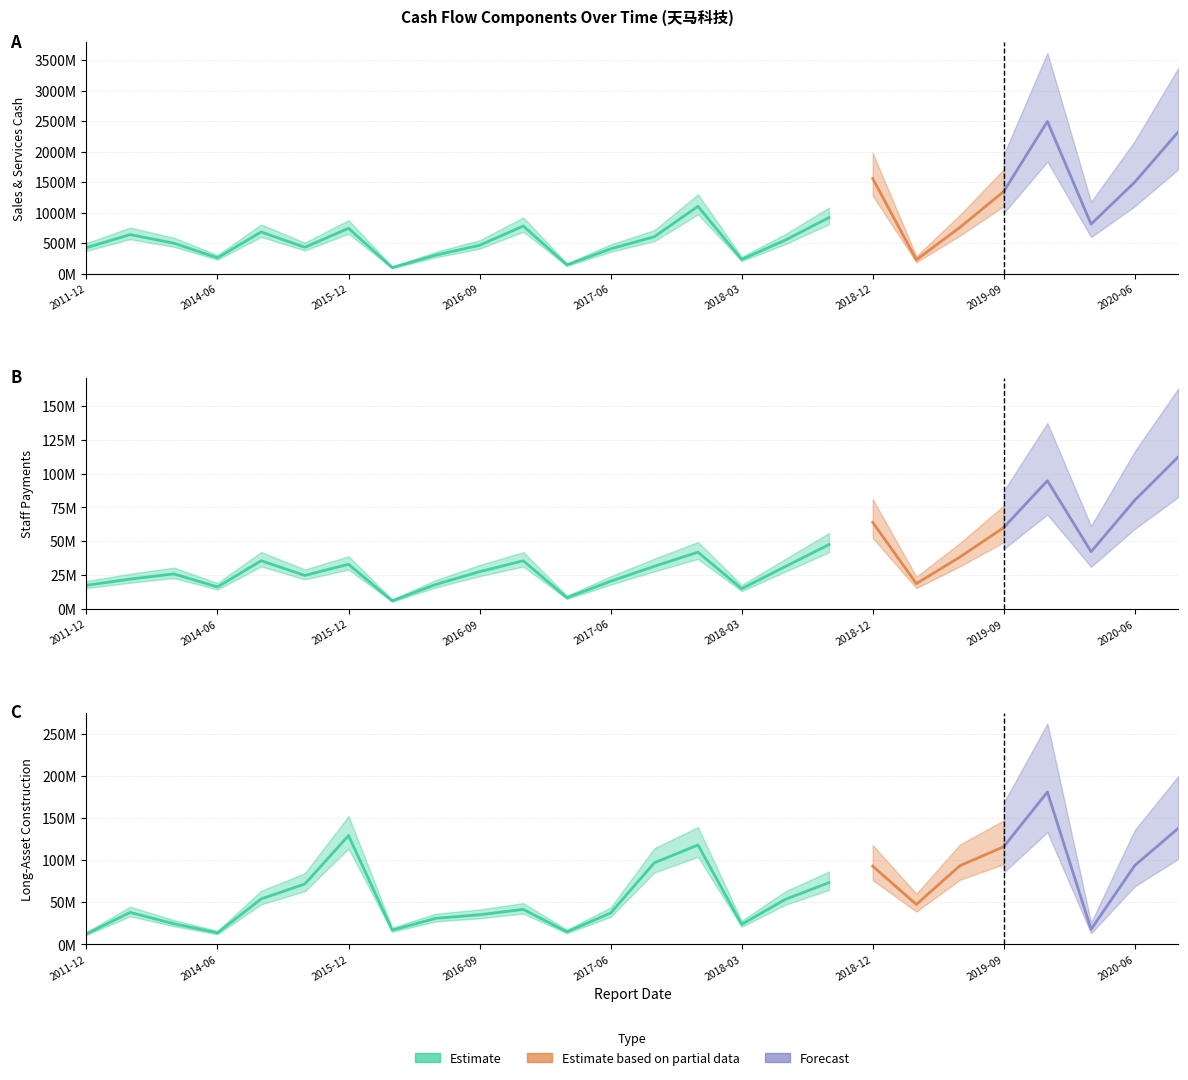

How many intersections are there between PAY_STAFF_CASH and CONSTRUCT_LONG_ASSET?

5